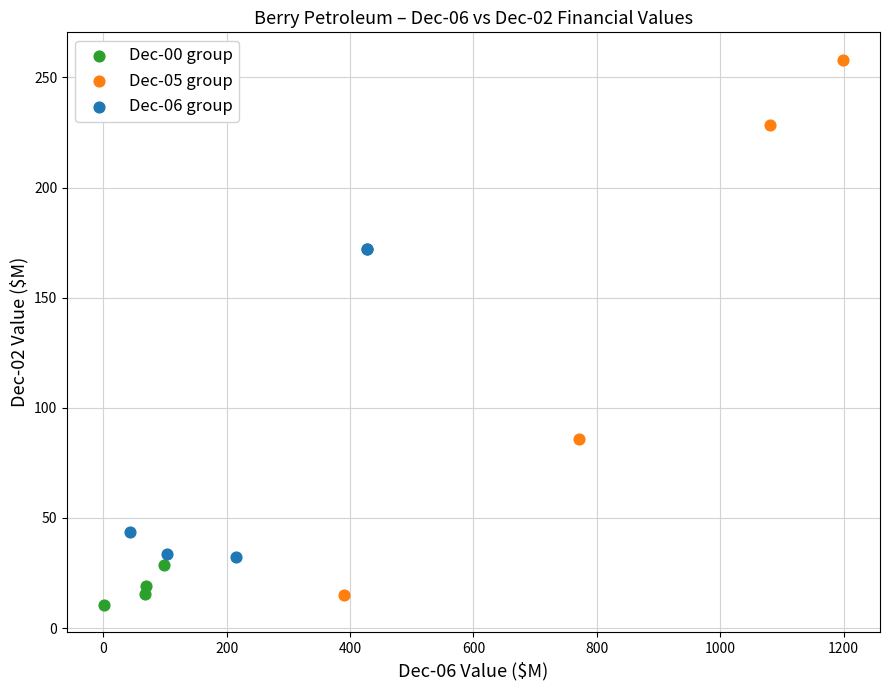

What are all the series names shown in the legend?

Dec-00 group, Dec-05 group, Dec-06 group